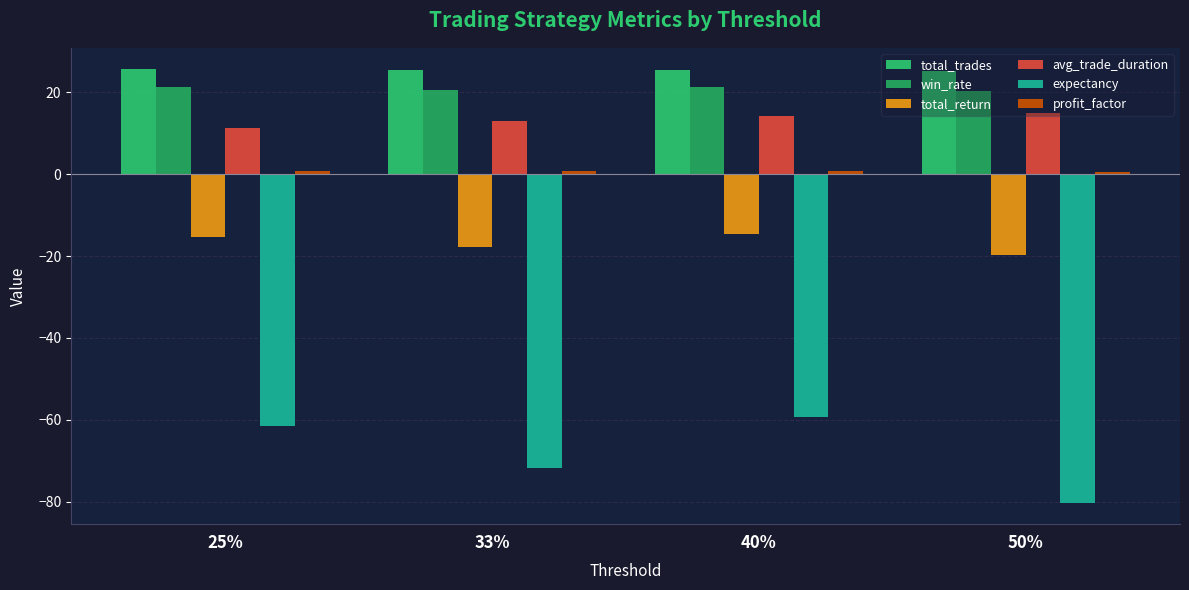

What is the sum of all profit_factor values?

2.6